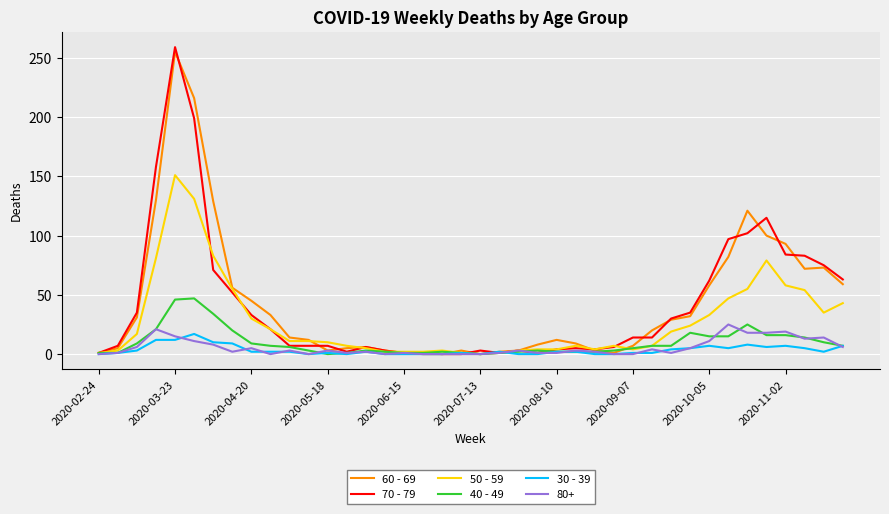

Does the chart display data point markers on the line(s)?

No